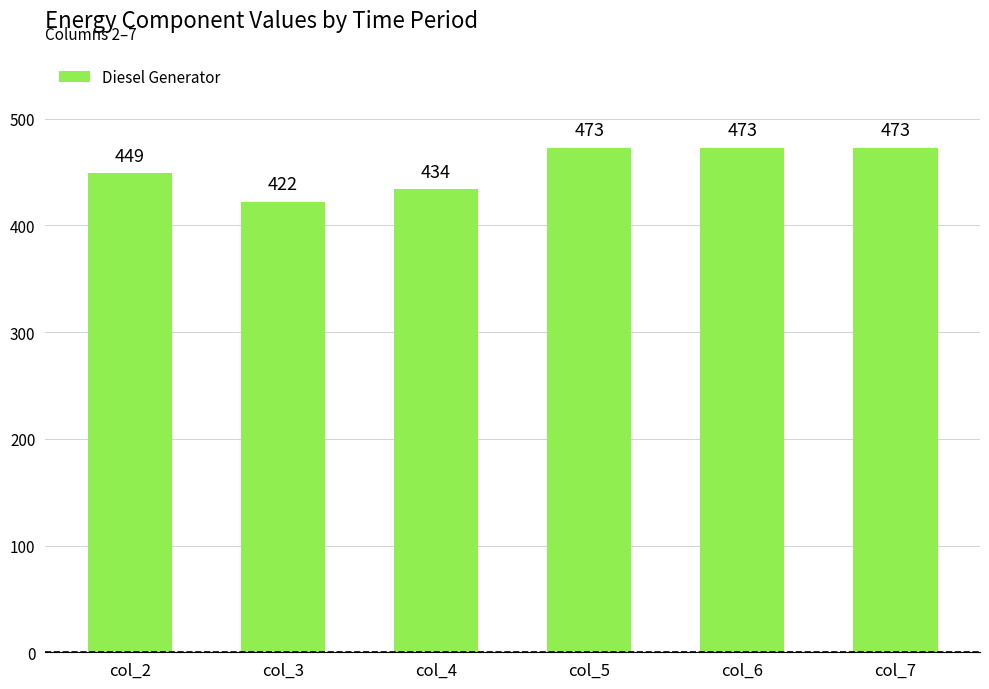

How many values are between 434 and 473?

5